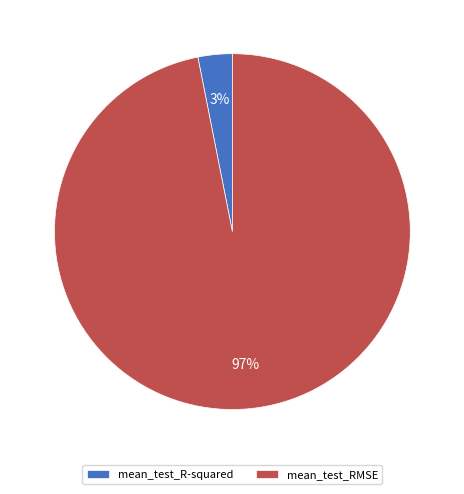

What percentage is the mean_test_RMSE slice, to the nearest percent?

97%